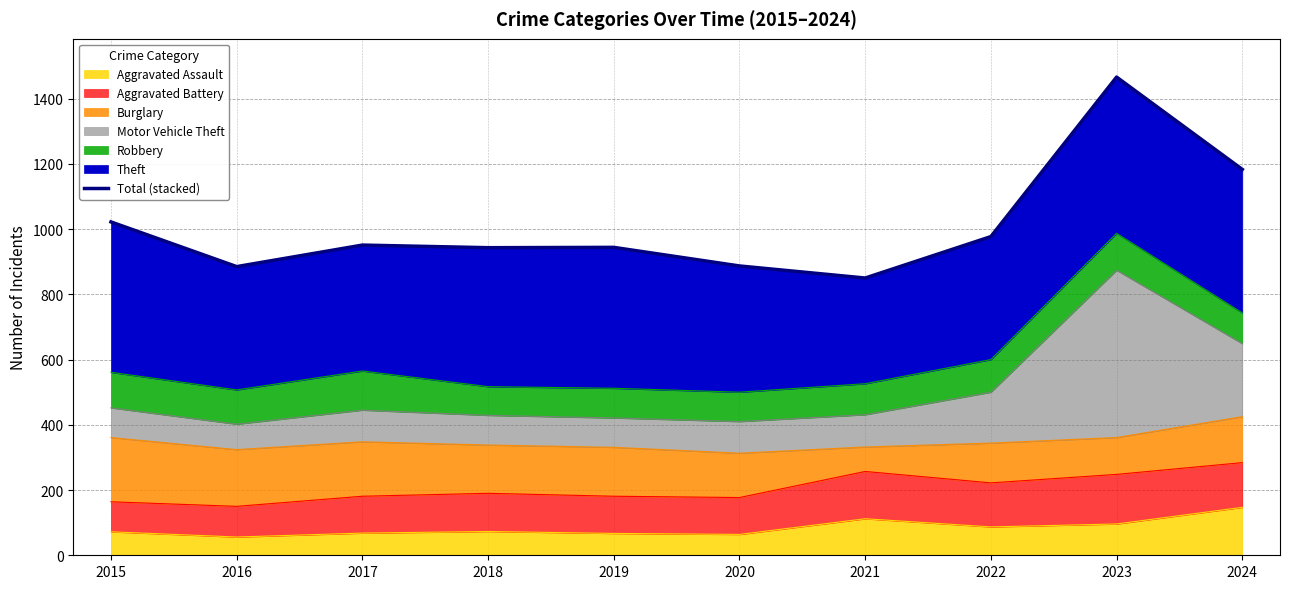

Reading right to left, what are all the values shown in this chart?

1183	1466	977	850	887	944	943	951	885	1022